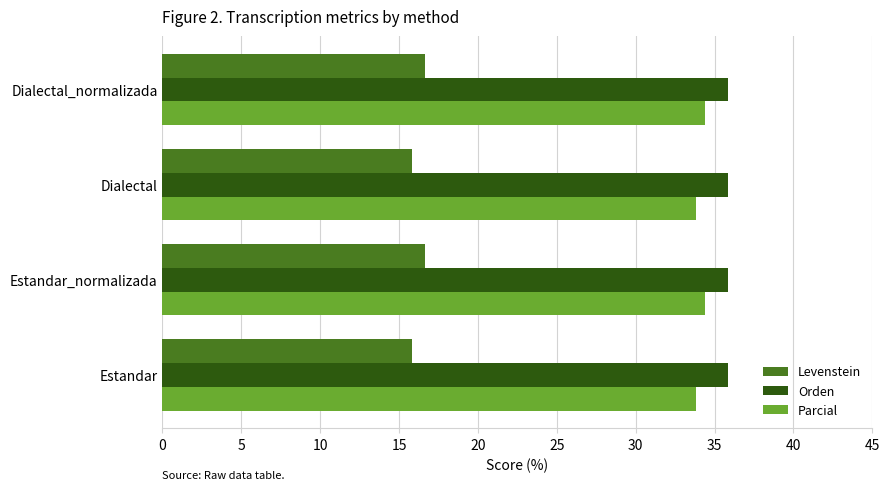

At how many categories does at least one series exceed 32?

4